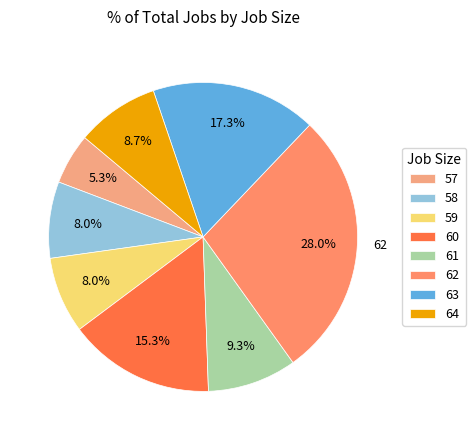

Count the number of slices in the pie.

8